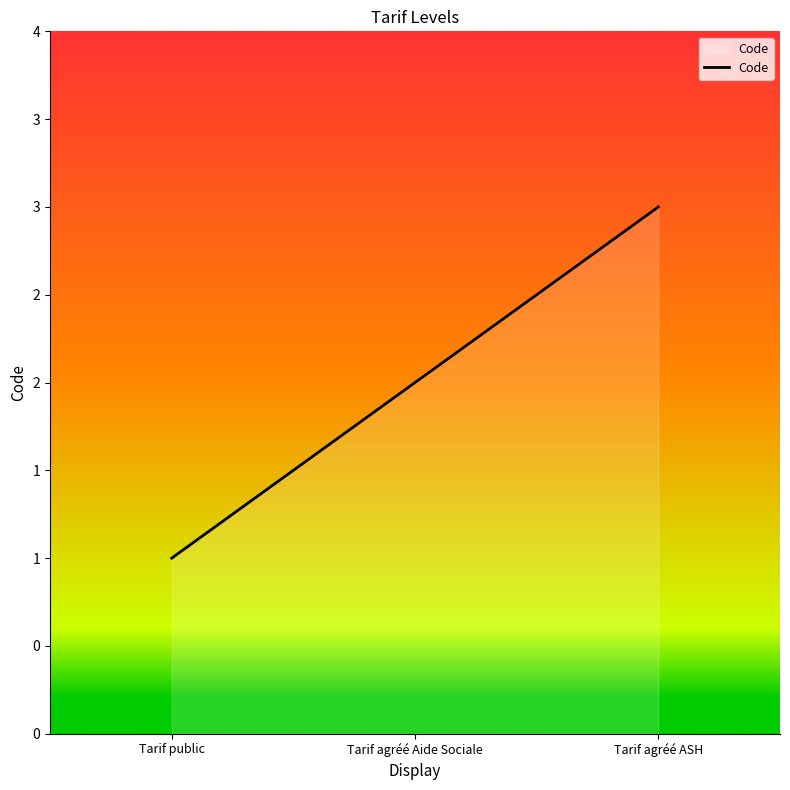

Does the chart display data point markers on the line(s)?

No